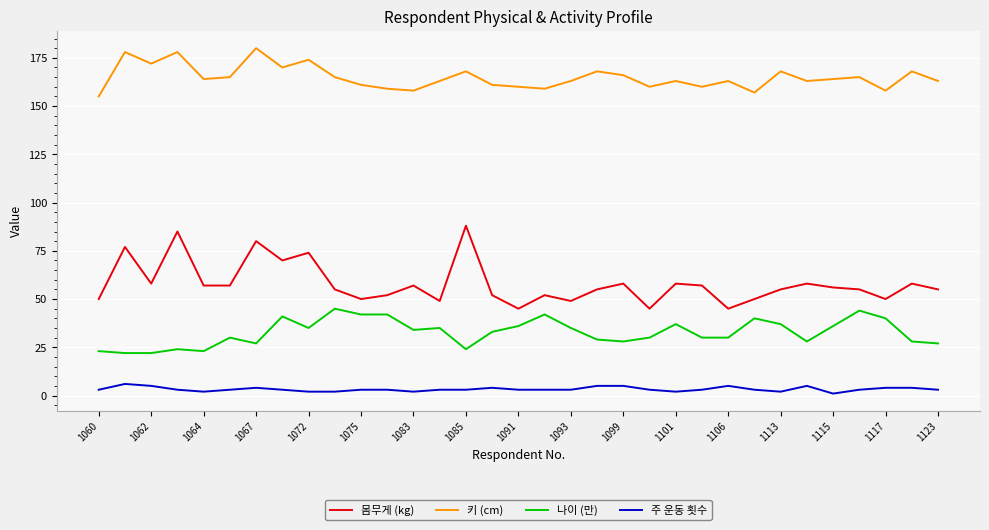

Which series has the largest range (max minus min)?

몸무게 (kg)